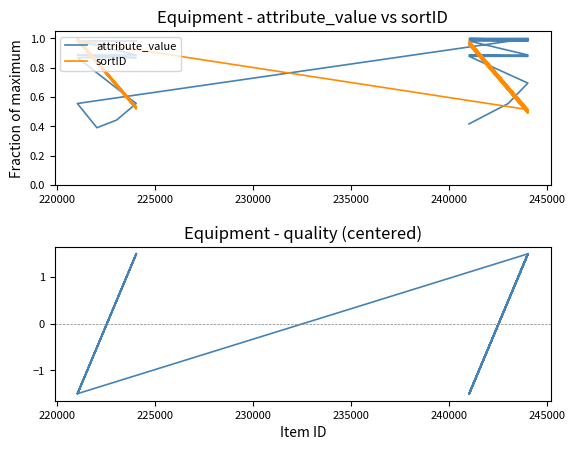

How many distinct data groups are displayed?

3